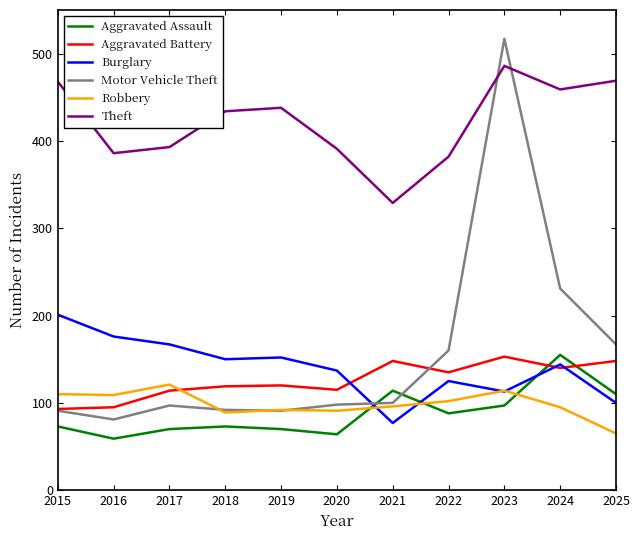

Which series has the largest total across all categories?

Theft